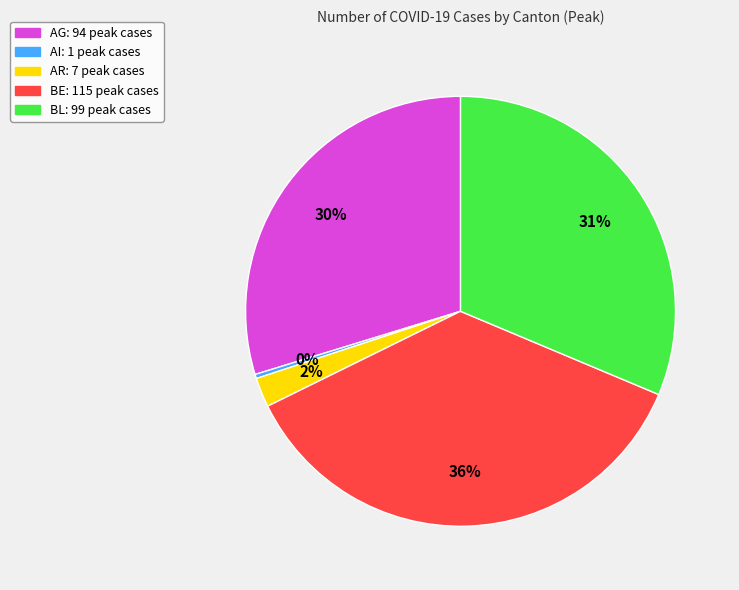

What percentage is the BE slice, to the nearest percent?

36%